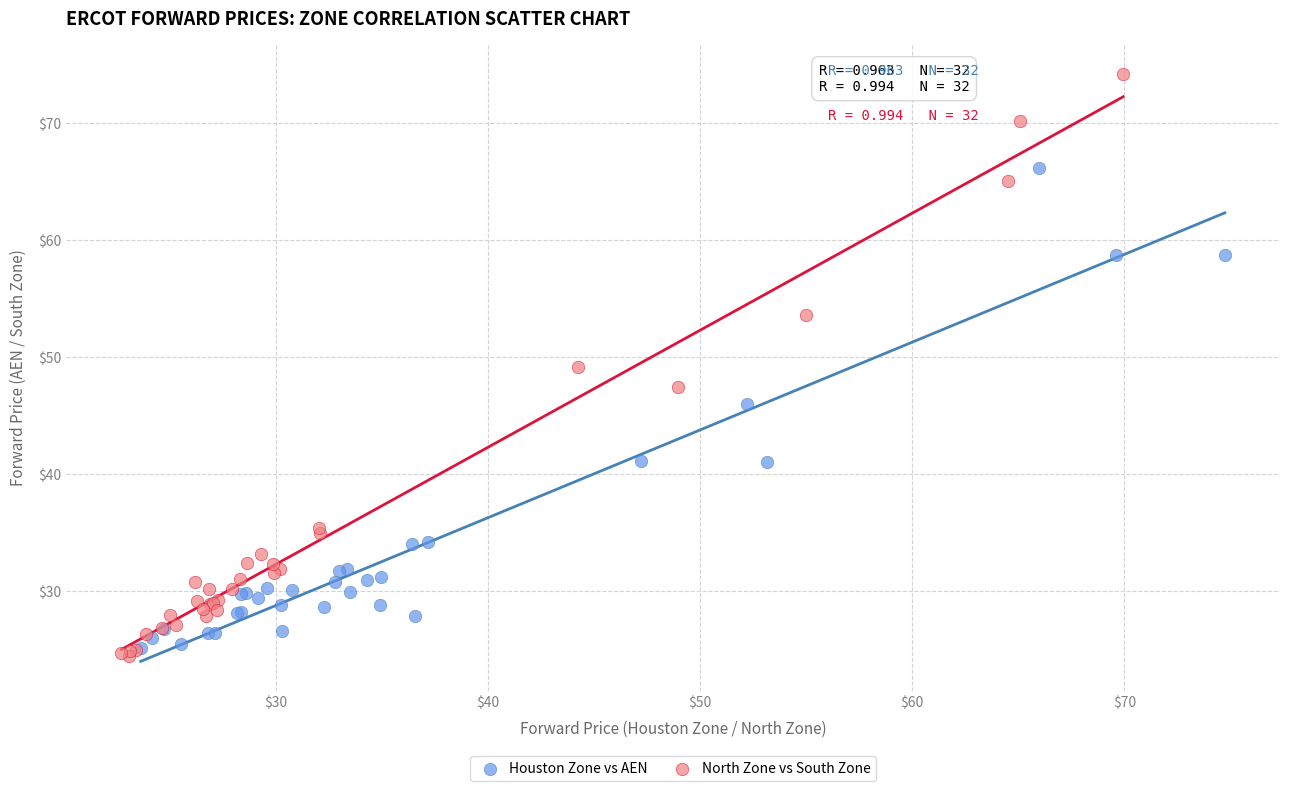

Which series reaches the maximum Y coordinate?

North Zone vs South Zone